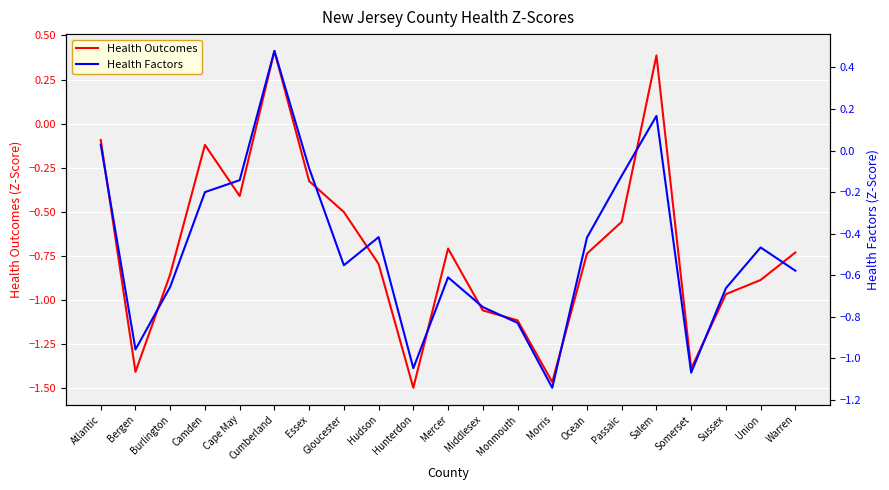

Which series has the largest range (max minus min)?

Health Outcomes